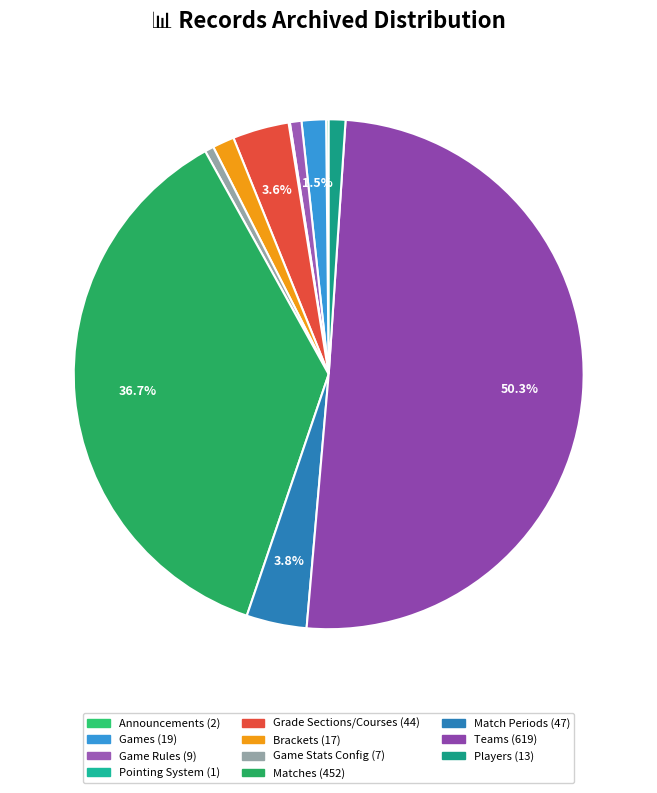

What portion of the pie excludes Announcements?

99.8%